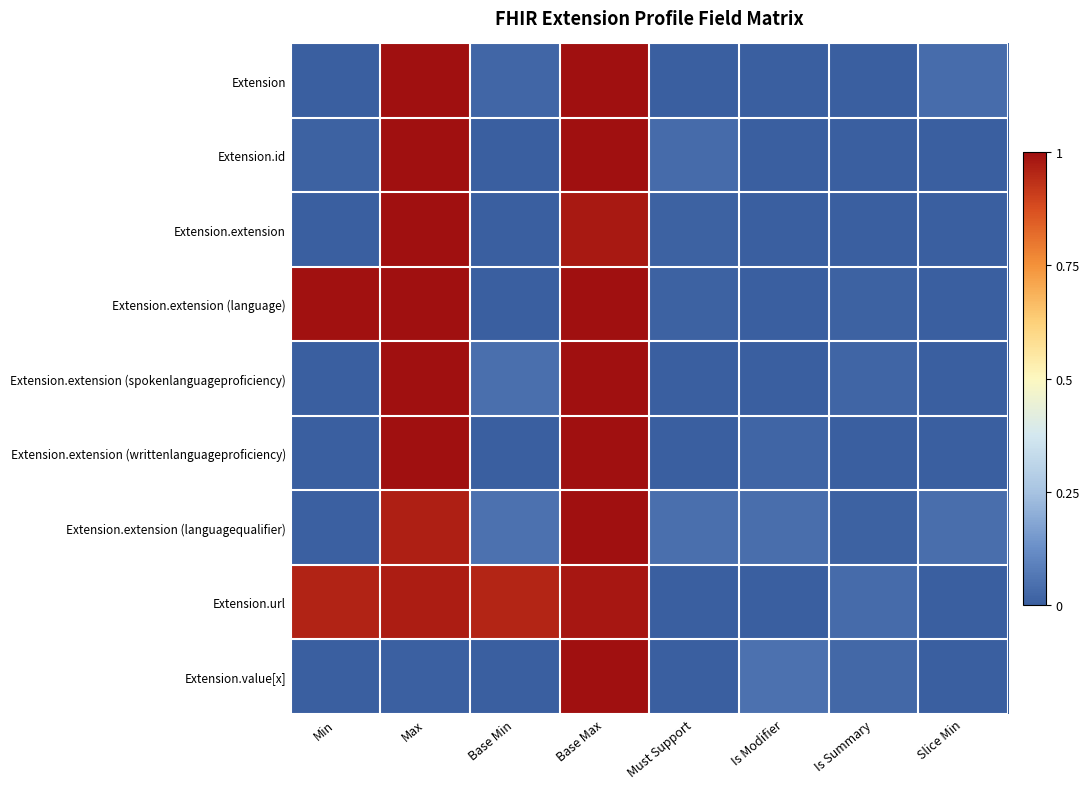

At Min, list the series in order from largest to smallest.

Extension.extension (language), Extension.url, Extension.id, Extension.extension (languagequalifier), Extension, Extension.extension, Extension.extension (spokenlanguageproficiency), Extension.extension (writtenlanguageproficiency), Extension.value[x]